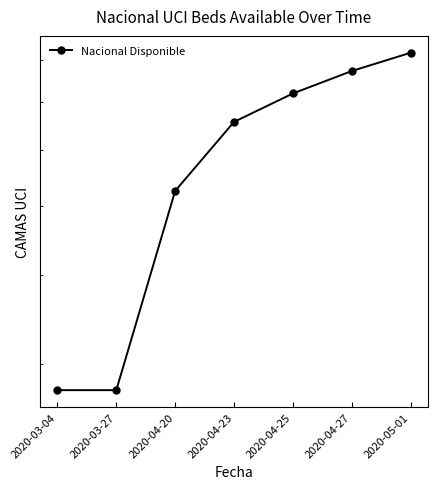

True or false: the data shows 656 at 2020-04-23.

True